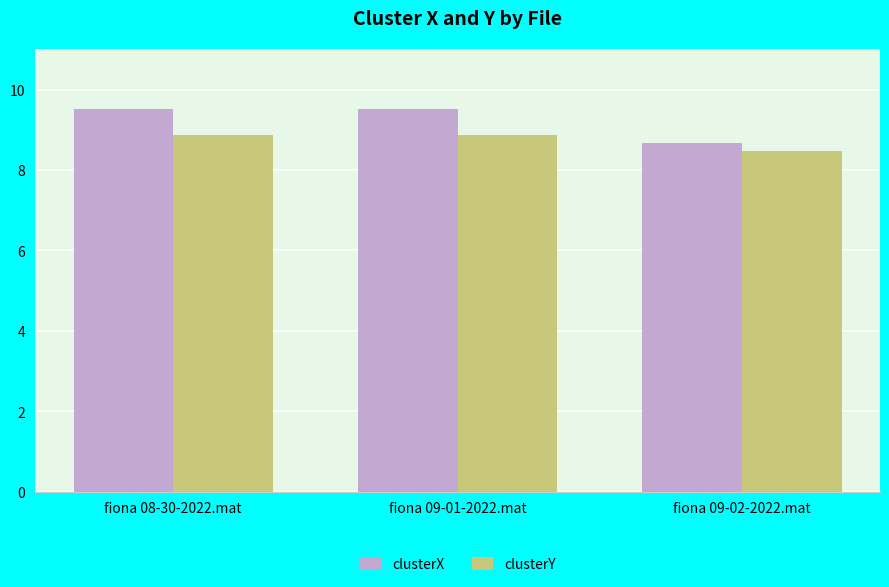

Count the clusterX values in the range 8 to 9.

1